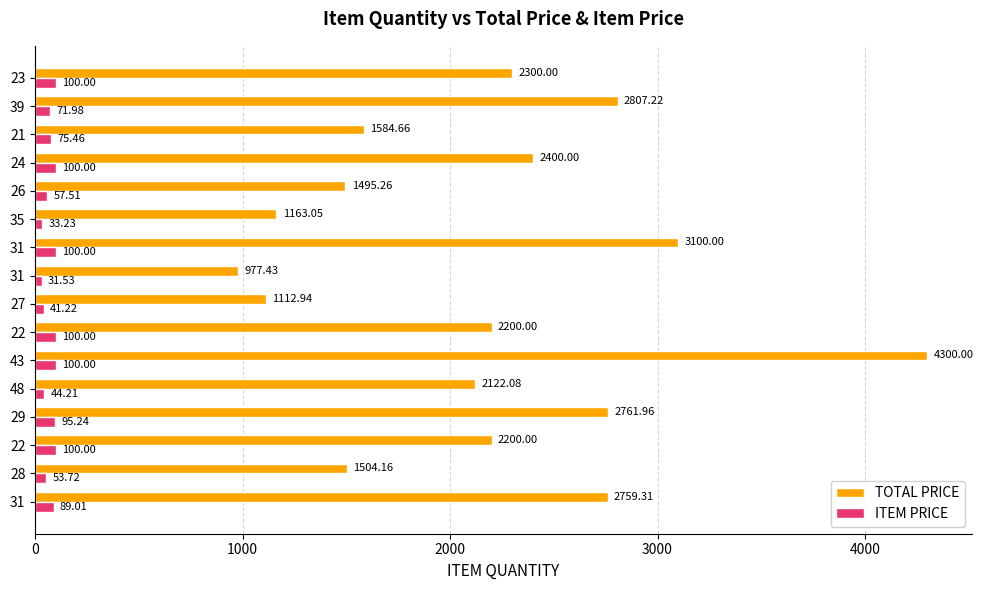

What are all the series names shown in the legend?

TOTAL PRICE, ITEM PRICE